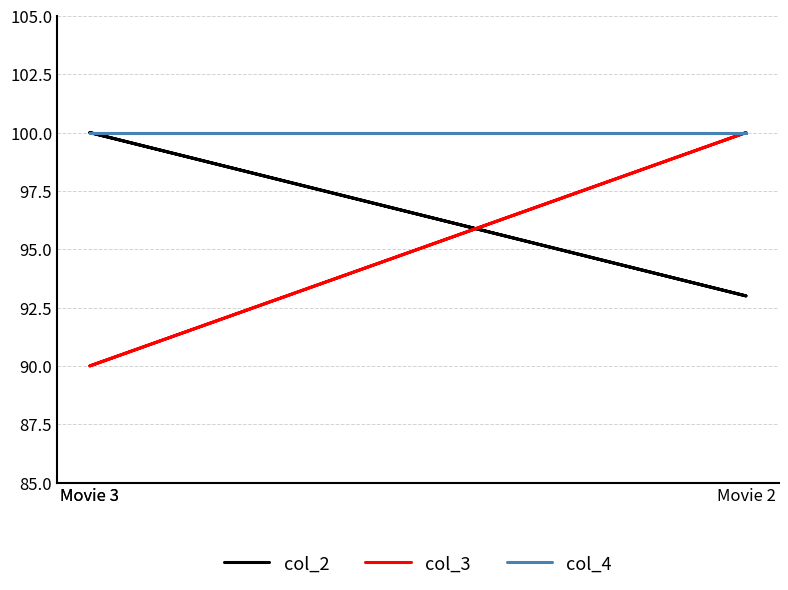

Is this an area chart (filled region under the line)?

No